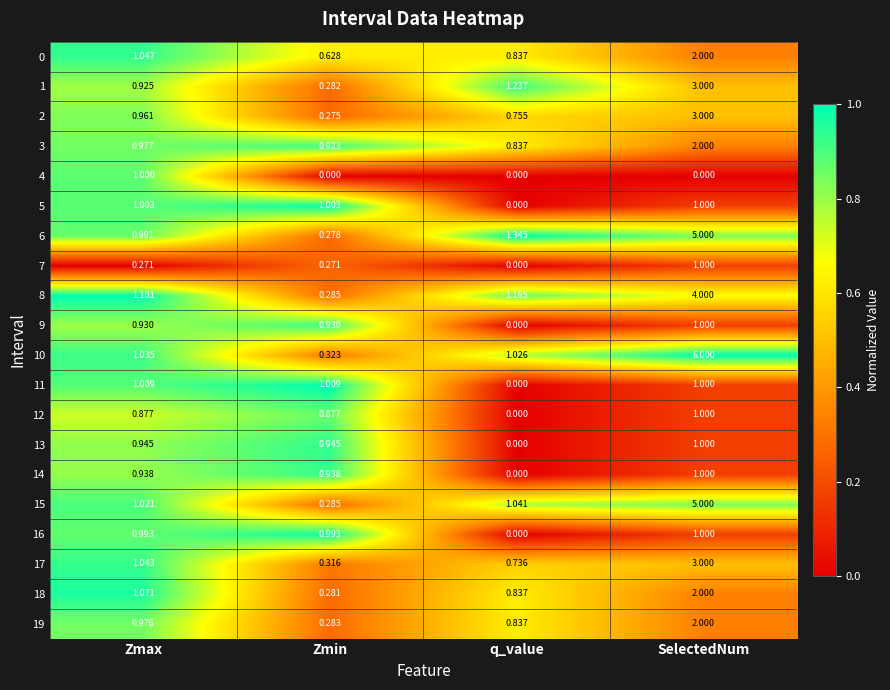

Which category has the highest value across all series?

SelectedNum